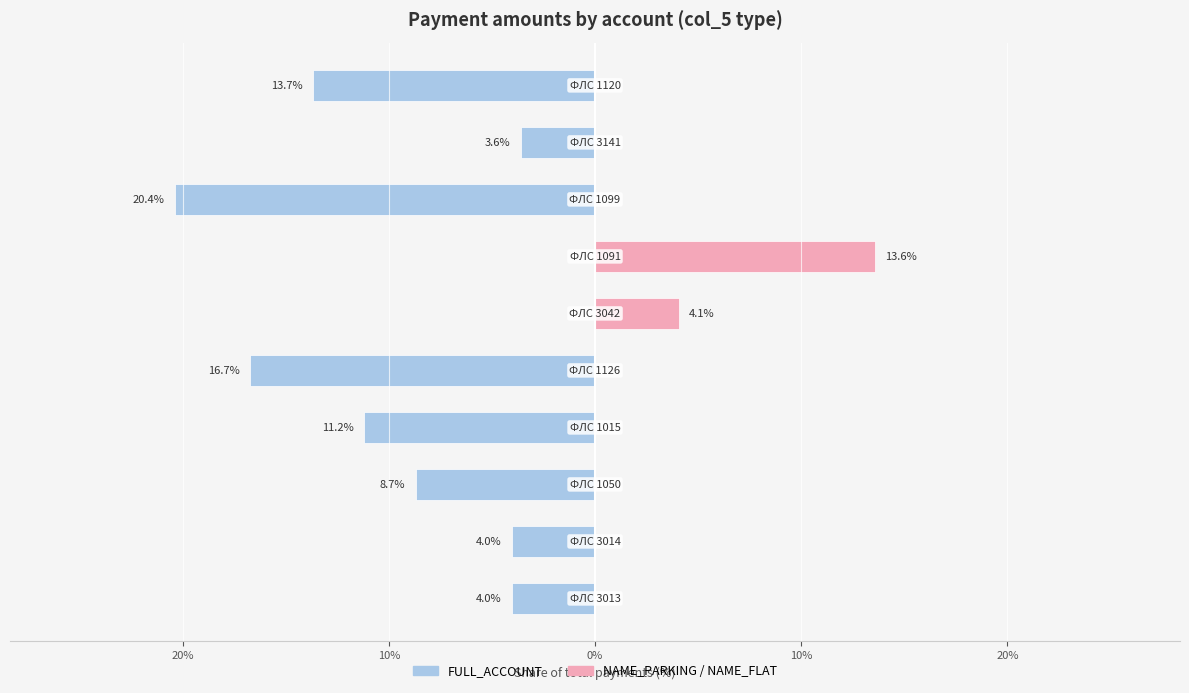

At how many categories does at least one series exceed -8?

10